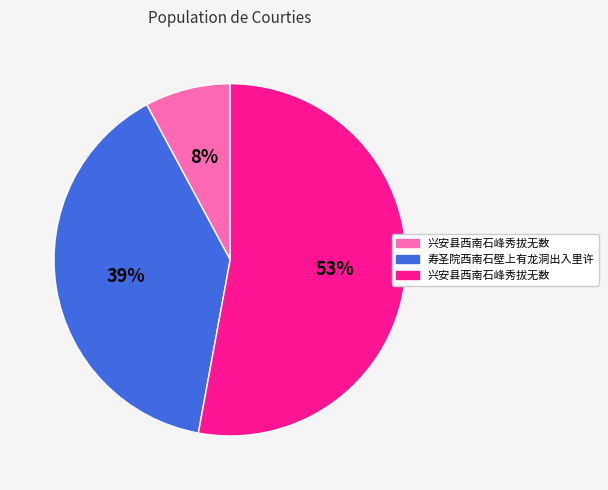

To the nearest percent, what is the average slice percentage?

33%